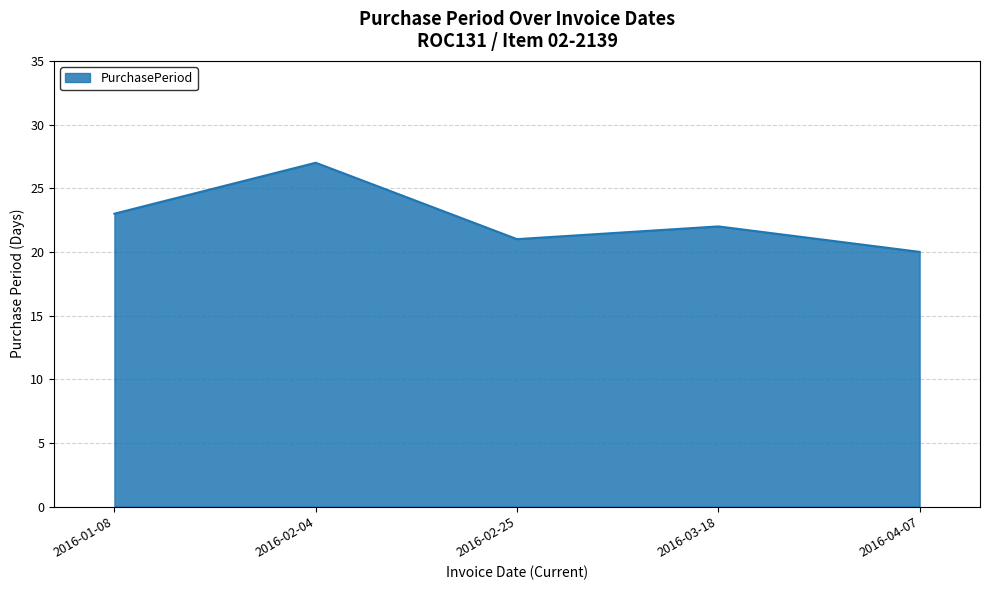

Is it true that the value at 2016-02-25 is 8?

False